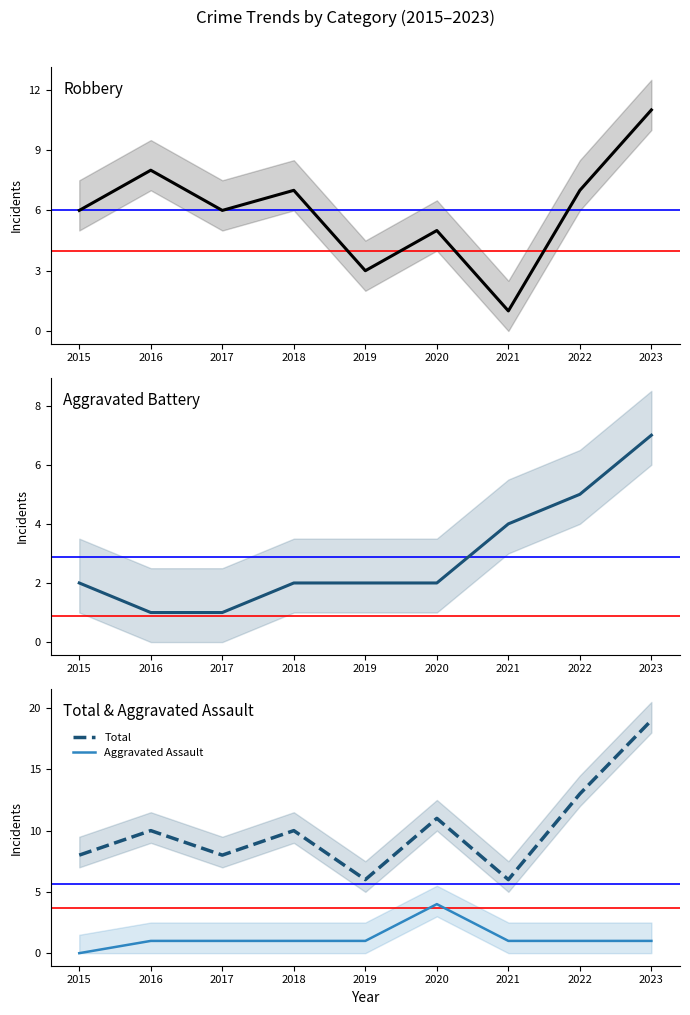

Is the value of Aggravated Battery at 2020 greater than the value of Total at 2022?

No